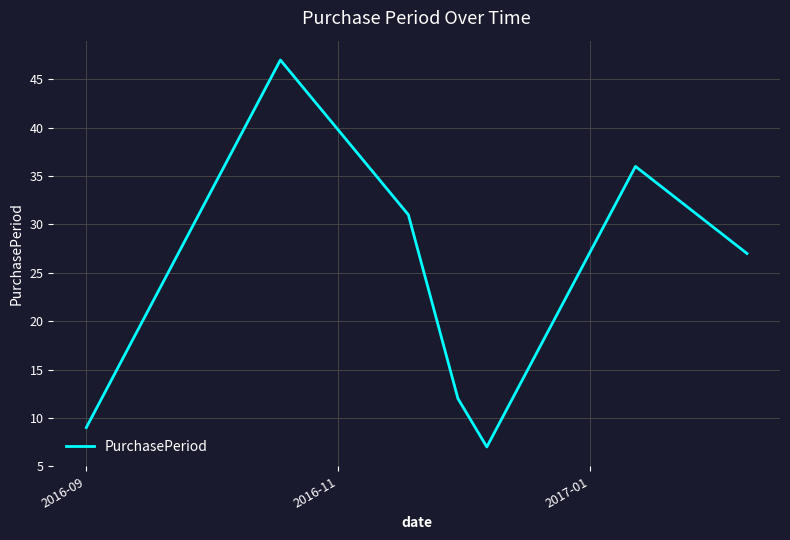

What is the minimum value shown in the chart?

7